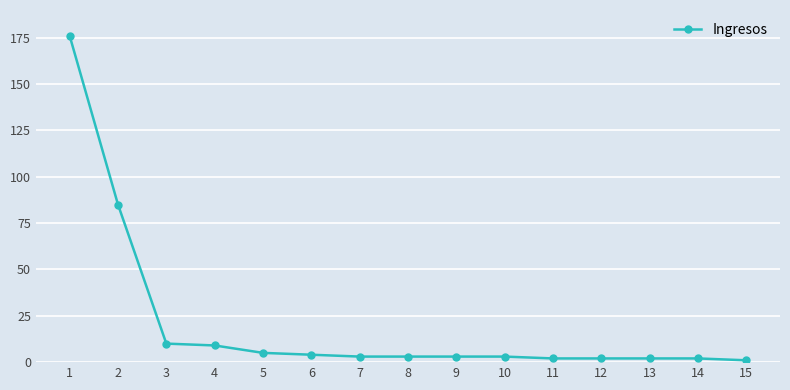

The chart shows a value of 1 at 15. True or false?

True